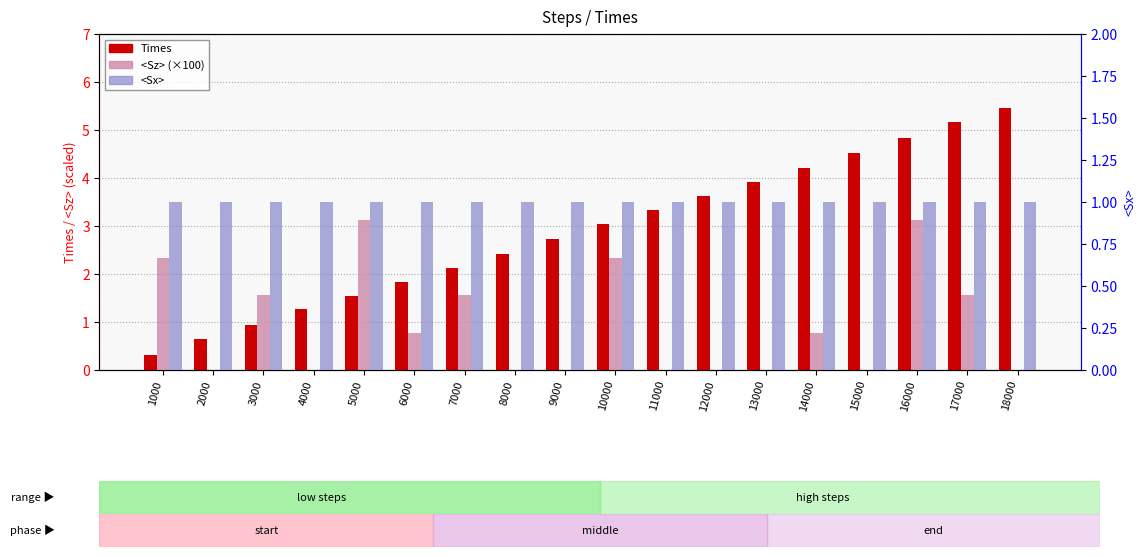

Does the chart contain stacked bars?

No